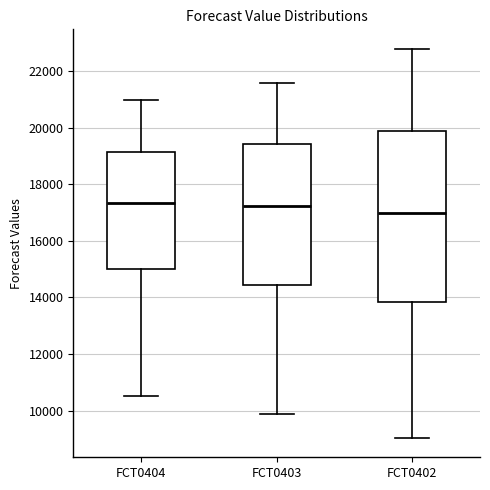

Reading left to right, transcribe this box plot: for each box, give where its median line is, the range the box spans, and where its two whiskers end, as read against the y-axis. The values are not printed on the chart, so give them approximately, as read against the axis.

FCT0404: median 17400, box 15000 to 19200, whiskers 10600 to 21000
FCT0403: median 17200, box 14400 to 19400, whiskers 9800 to 21600
FCT0402: median 17000, box 13800 to 20000, whiskers 9000 to 22800